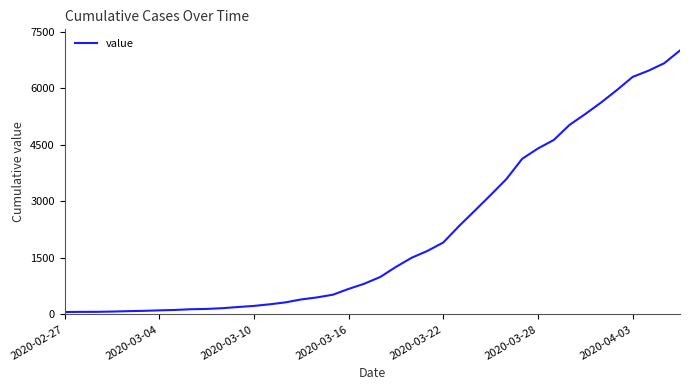

What is the difference between the maximum and minimum values?

6939